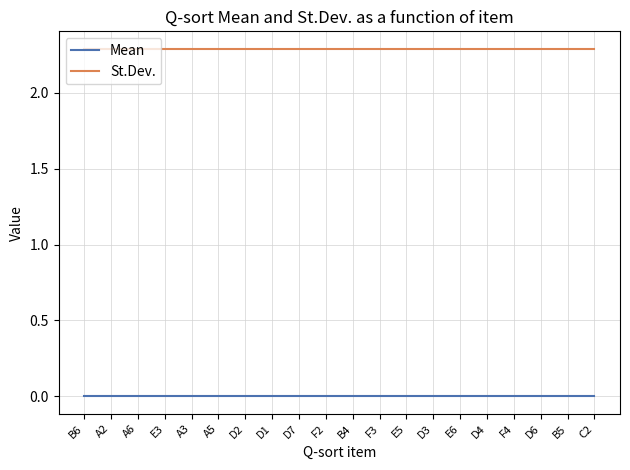

What is the spread (max minus min) of values at E6?

2.3